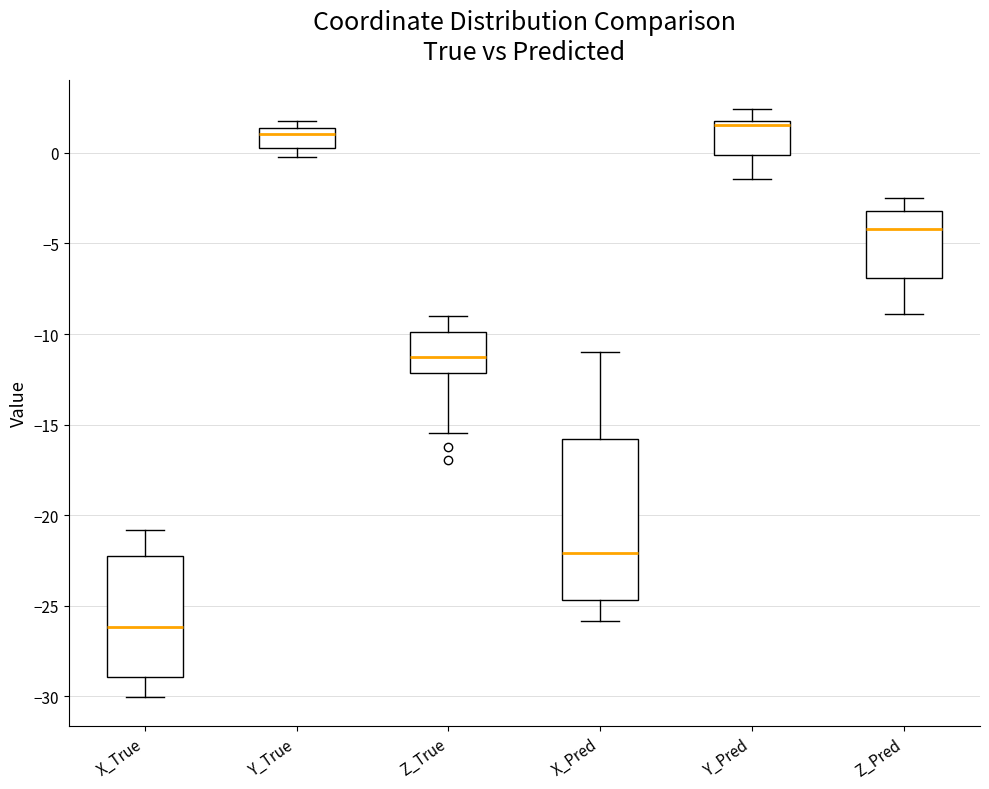

Comparing the boxes themselves (not the whiskers), which one is the tallest?

X_Pred